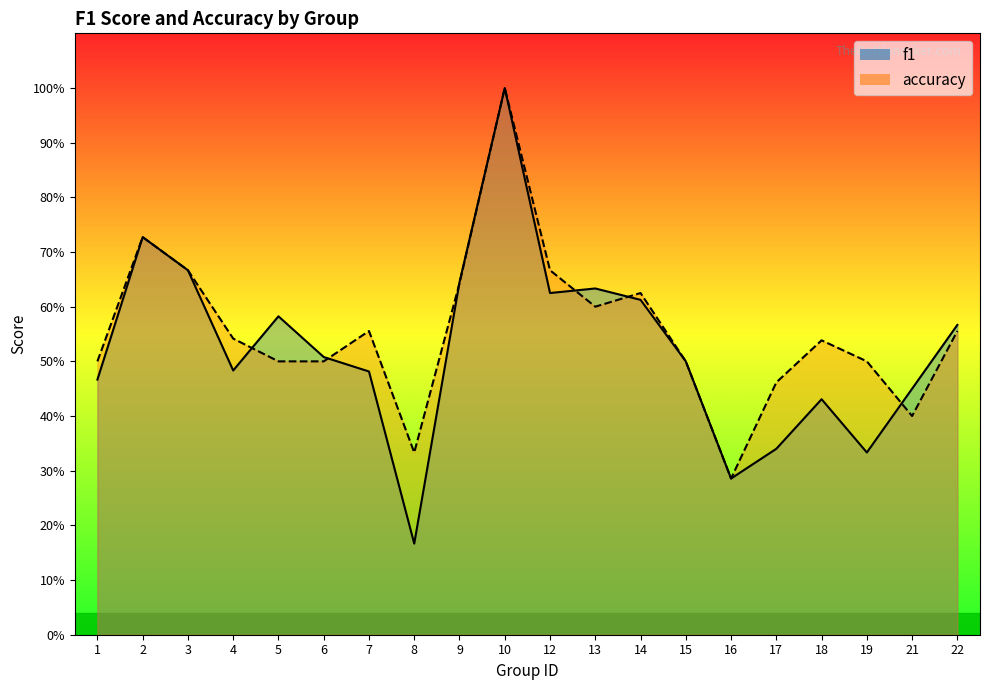

At 17, list the series in order from smallest to largest.

f1, accuracy